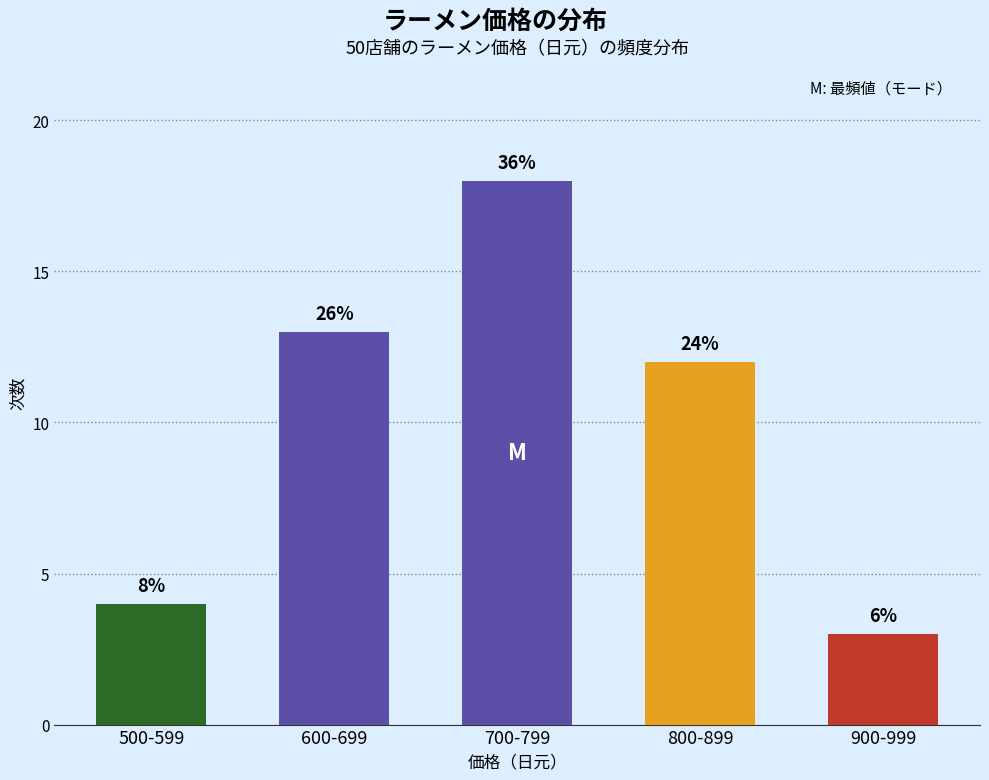

The value at 900-999 is 1. True or false?

False